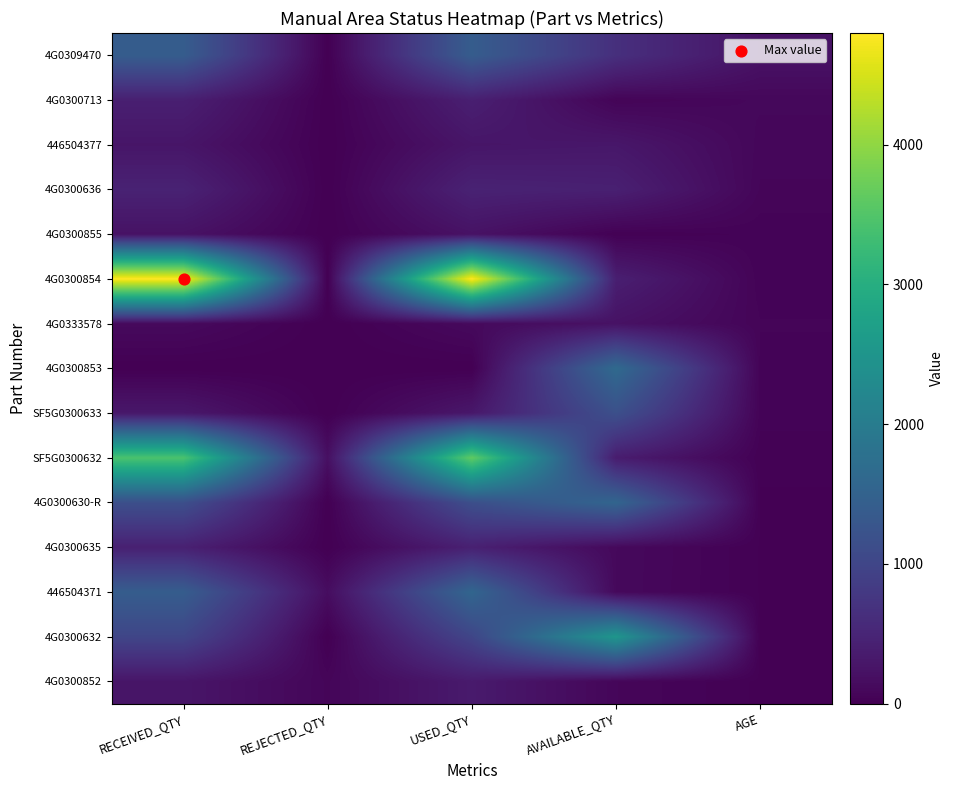

At which category is the sum across all series the highest?

USED_QTY